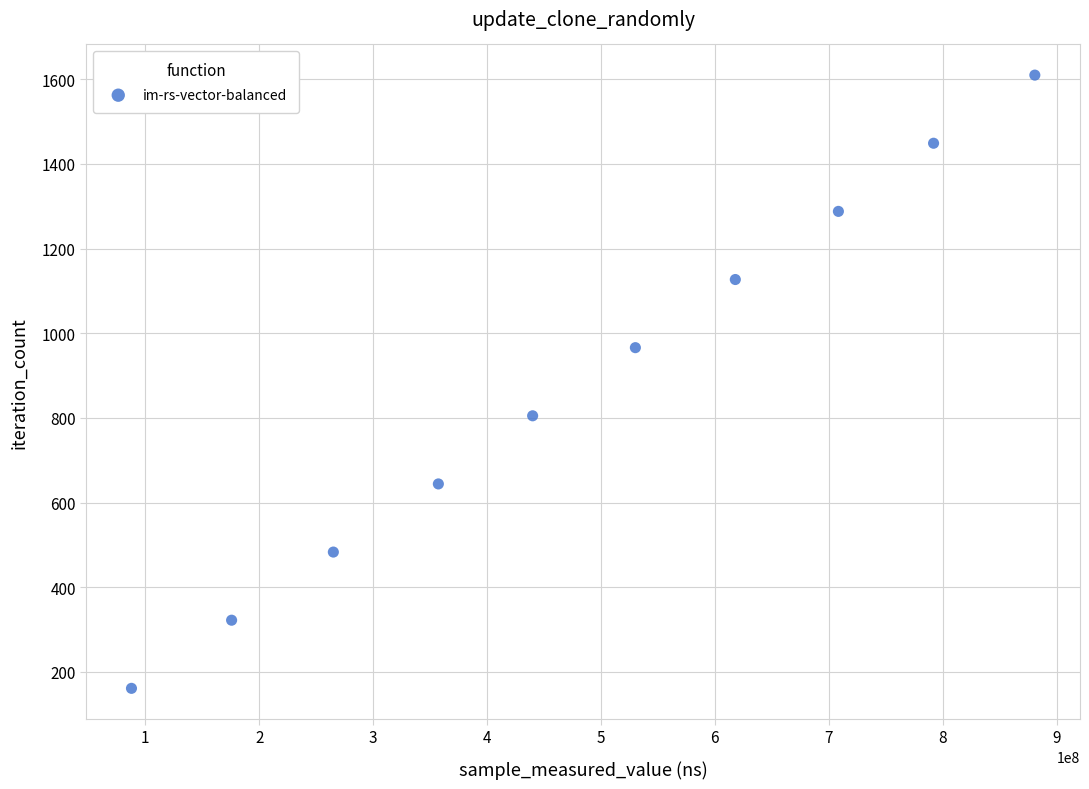

What is the average Y value?

886